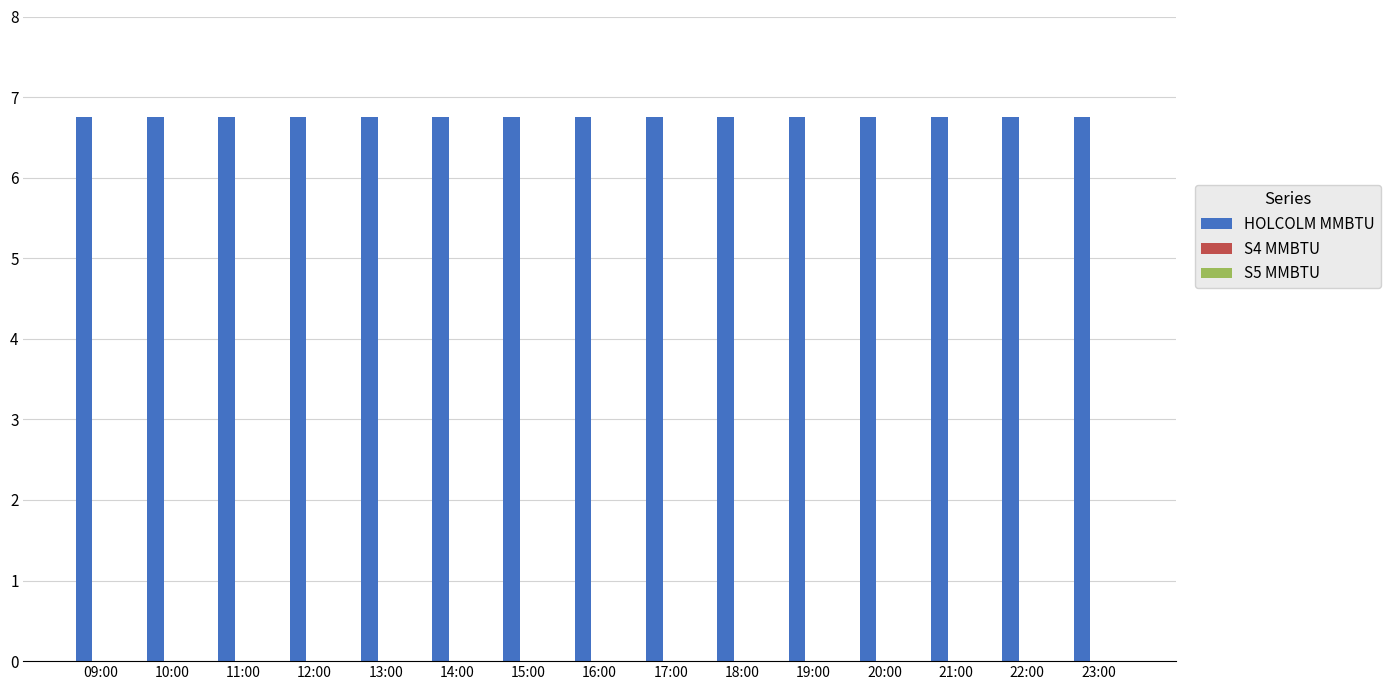

What position from the right is 10:00?

14